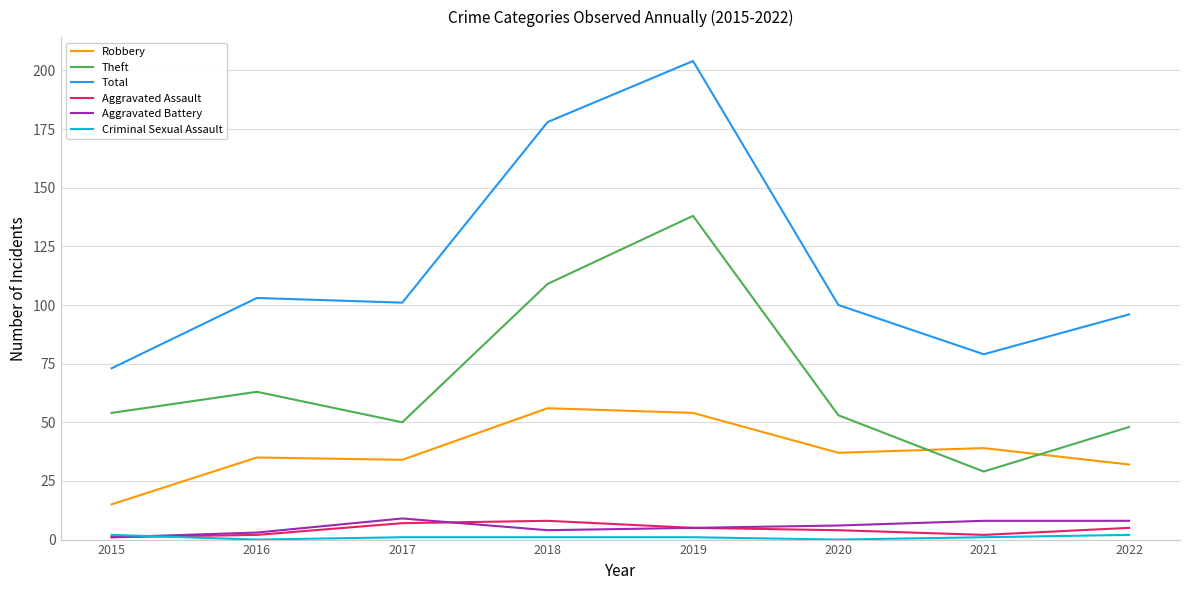

At which category is the sum across all series the highest?

2019